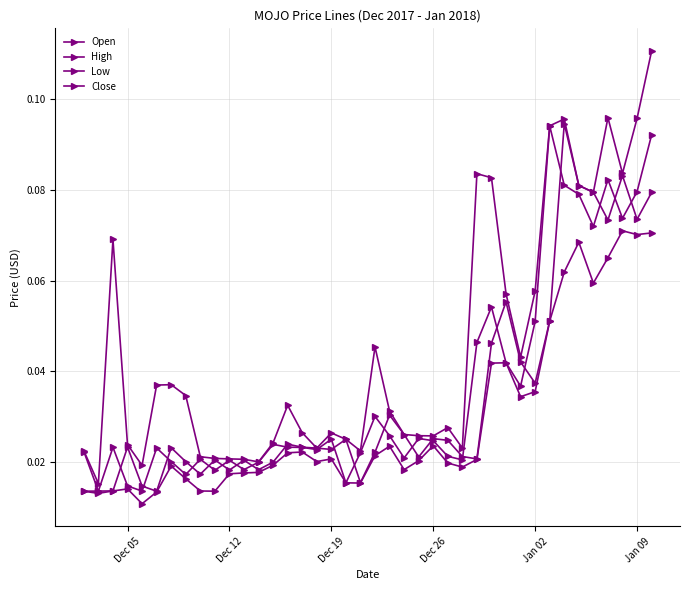

Reading left to right, what are all the values shown in this chart?

Open: 0.0	0.0	0.0	0.0	0.0	0.0	0.0	0.0	0.0	0.0	0.0	0.0	0.0	0.0	0.0	0.0	0.0	0.0	0.0	0.0	0.0	0.0	0.0	0.0	0.0	0.0	0.0	0.0	0.0	0.1	0.0	0.0	0.1	0.1	0.1	0.1	0.1	0.1	0.1	0.1
High: 0.0	0.0	0.1	0.0	0.0	0.0	0.0	0.0	0.0	0.0	0.0	0.0	0.0	0.0	0.0	0.0	0.0	0.0	0.0	0.0	0.0	0.0	0.0	0.0	0.0	0.0	0.0	0.1	0.1	0.1	0.0	0.1	0.1	0.1	0.1	0.1	0.1	0.1	0.1	0.1
Low: 0.0	0.0	0.0	0.0	0.0	0.0	0.0	0.0	0.0	0.0	0.0	0.0	0.0	0.0	0.0	0.0	0.0	0.0	0.0	0.0	0.0	0.0	0.0	0.0	0.0	0.0	0.0	0.0	0.0	0.0	0.0	0.0	0.1	0.1	0.1	0.1	0.1	0.1	0.1	0.1
Close: 0.0	0.0	0.0	0.0	0.0	0.0	0.0	0.0	0.0	0.0	0.0	0.0	0.0	0.0	0.0	0.0	0.0	0.0	0.0	0.0	0.0	0.0	0.0	0.0	0.0	0.0	0.0	0.0	0.1	0.0	0.0	0.1	0.1	0.1	0.1	0.1	0.1	0.1	0.1	0.1